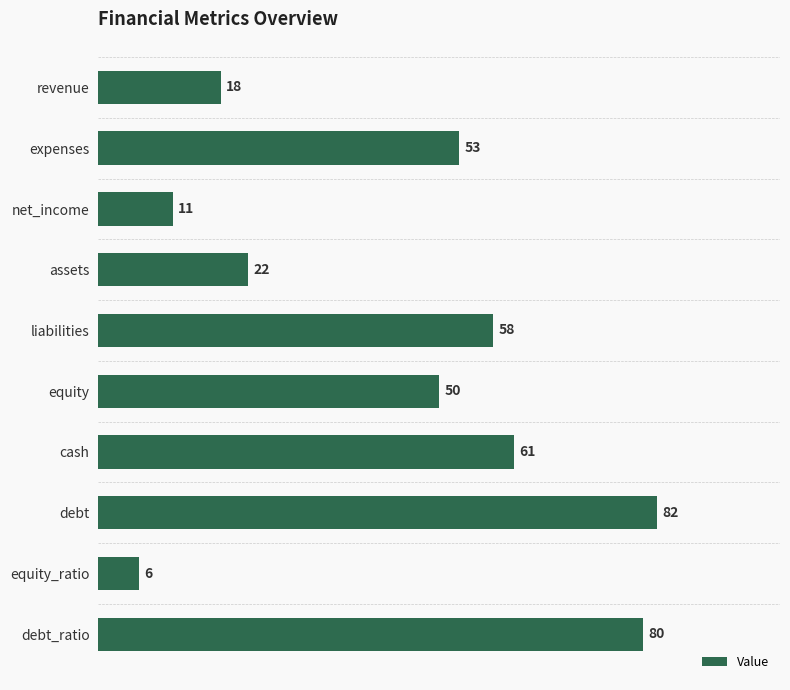

Reading bottom to top, list all the values displayed in this chart.

debt_ratio=80	equity_ratio=6	debt=82	cash=61	equity=50	liabilities=58	assets=22	net_income=11	expenses=53	revenue=18